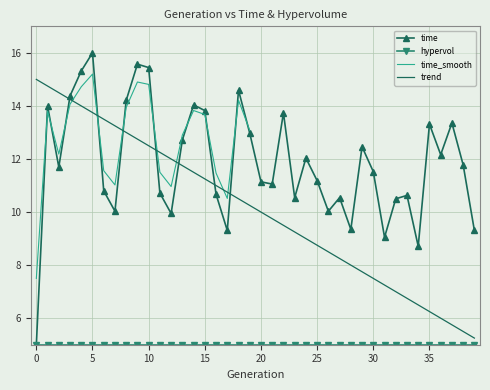

Reading right to left, extract all data points from this chart.

9.3	11.8	13.4	12.2	13.3	8.7	10.6	10.5	9.1	11.5	12.5	9.3	10.5	10.0	11.2	12.0	10.5	13.7	11.1	11.1	13.0	14.6	9.3	10.7	13.8	14.0	12.7	9.9	10.7	15.4	15.6	14.2	10.0	10.8	16.0	15.3	14.4	11.7	14.0	5.0